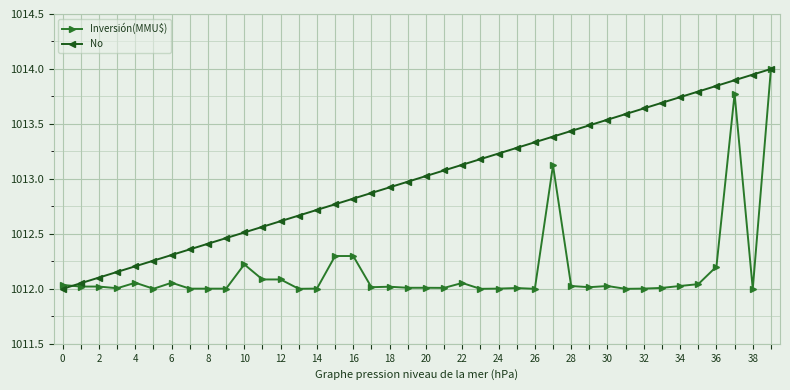

Which series has the largest total across all categories?

No